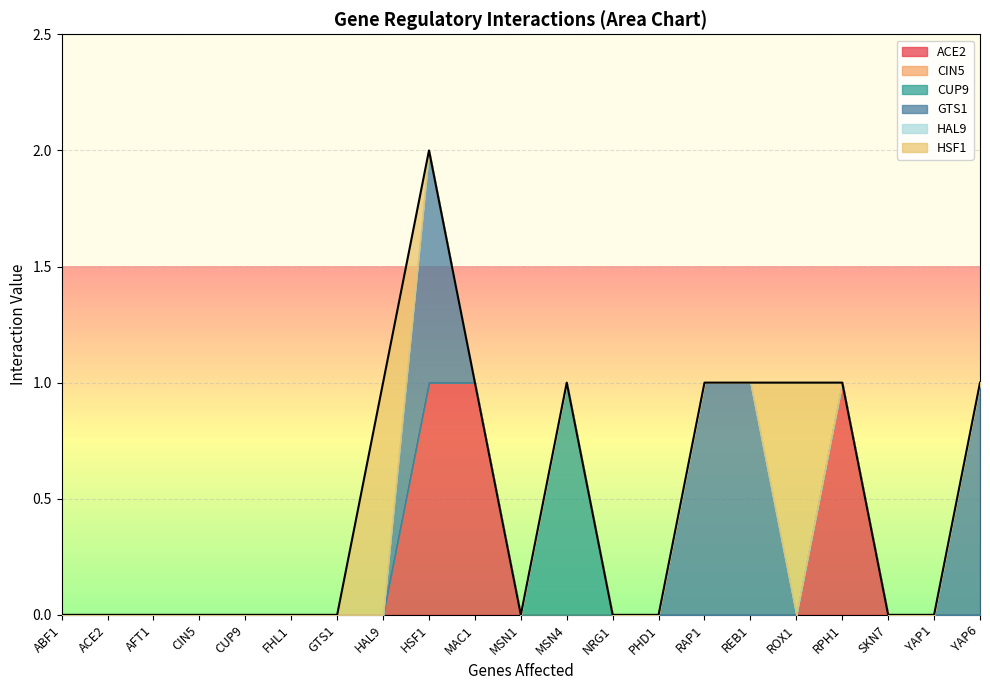

Rank the series at AFT1 from highest to lowest value.

ACE2, CIN5, CUP9, GTS1, HAL9, HSF1